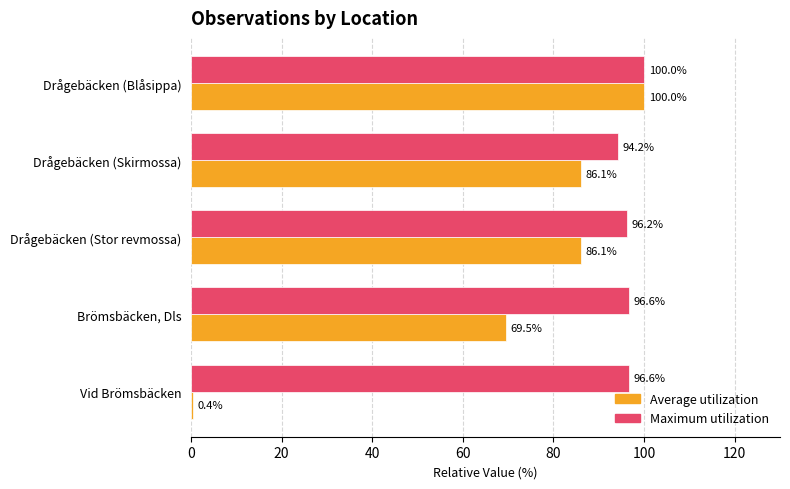

What value does the Maximum utilization series have at Brömsbäcken, Dls?

96.6